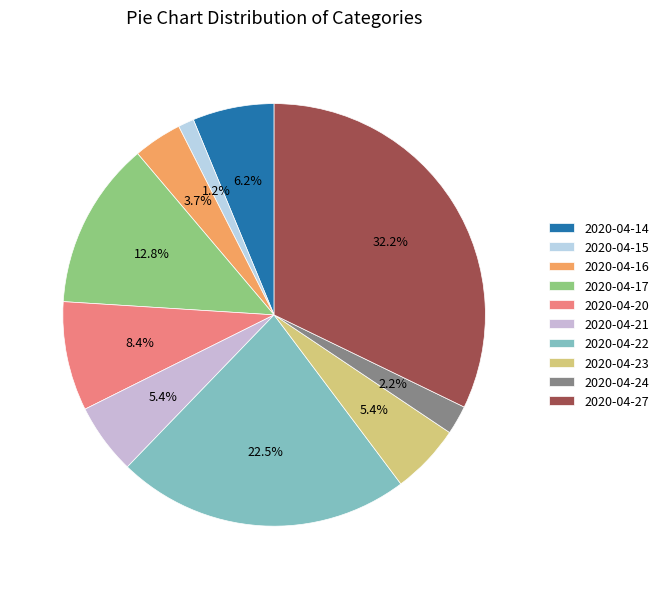

To the nearest percent, what is the difference between the 2020-04-14 and 2020-04-20 slice percentages?

2%